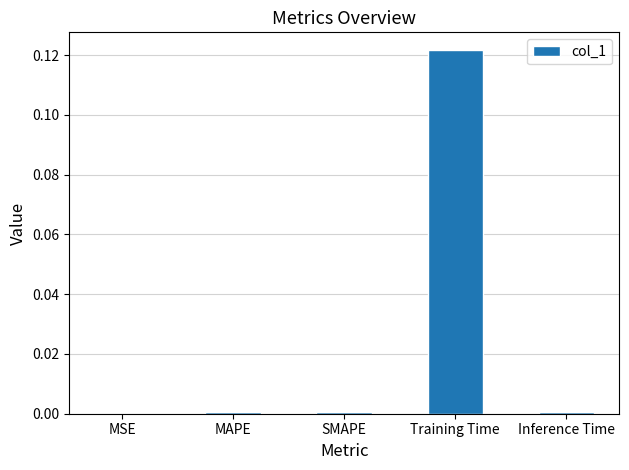

The chart shows a value of 0.0 at MAPE. True or false?

True